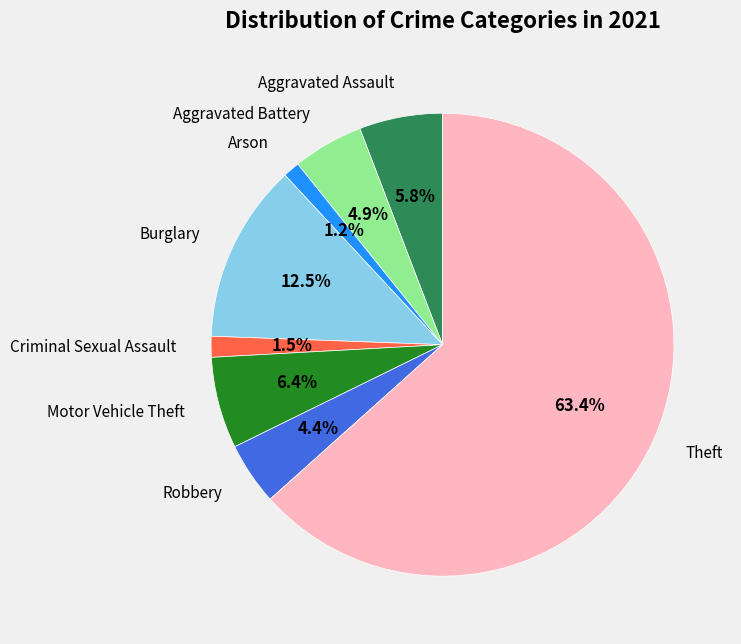

Count the number of slices in the pie.

8